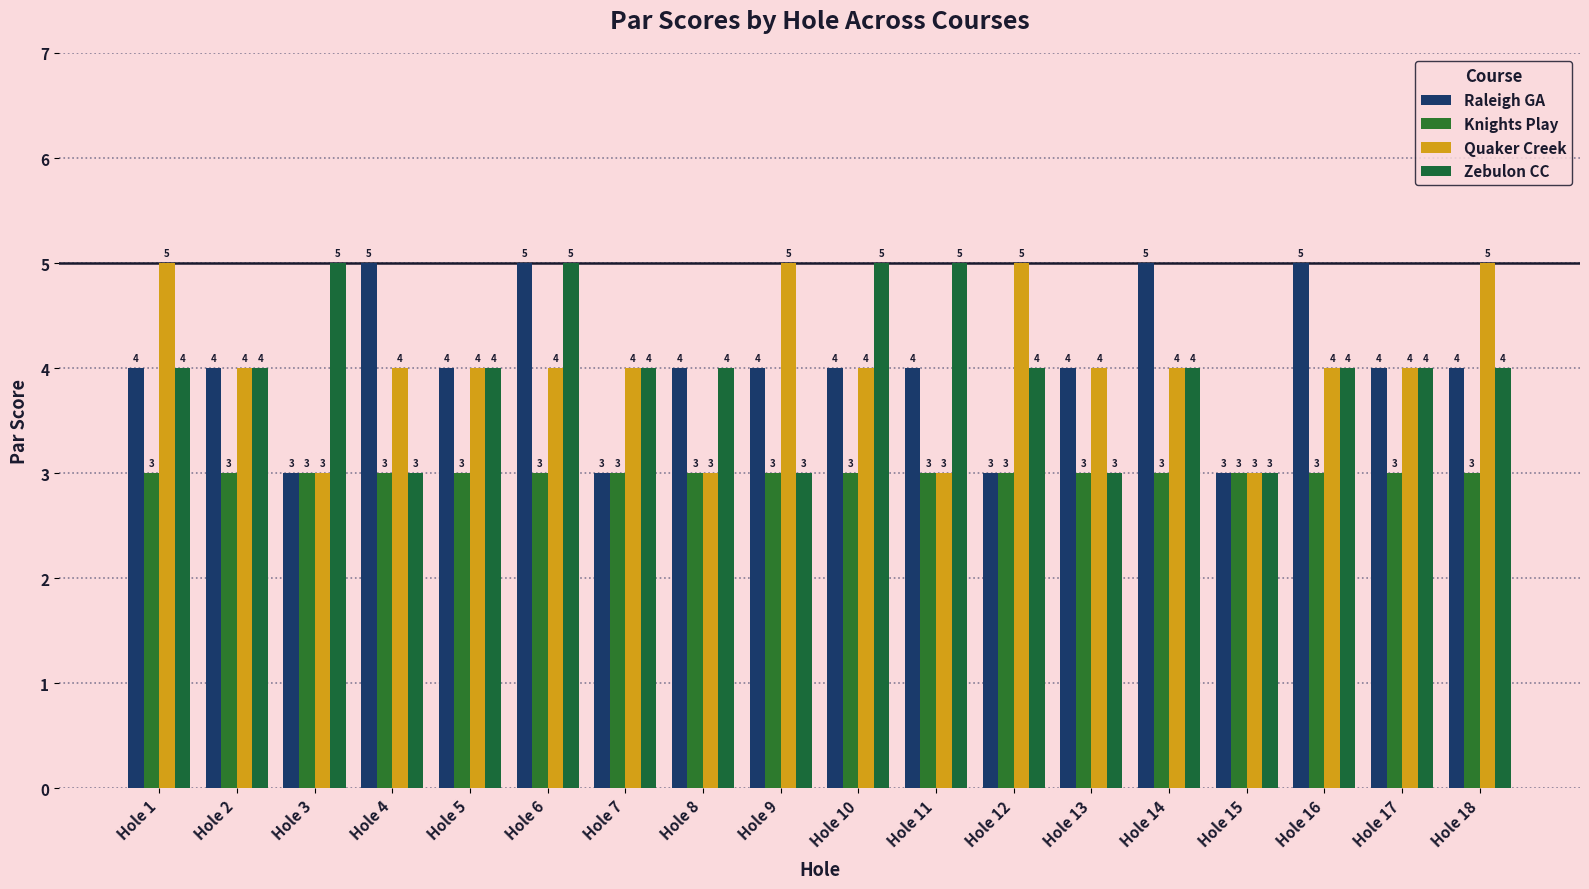

At Hole 1, list the series in order from smallest to largest.

Knights Play, Raleigh GA, Zebulon CC, Quaker Creek